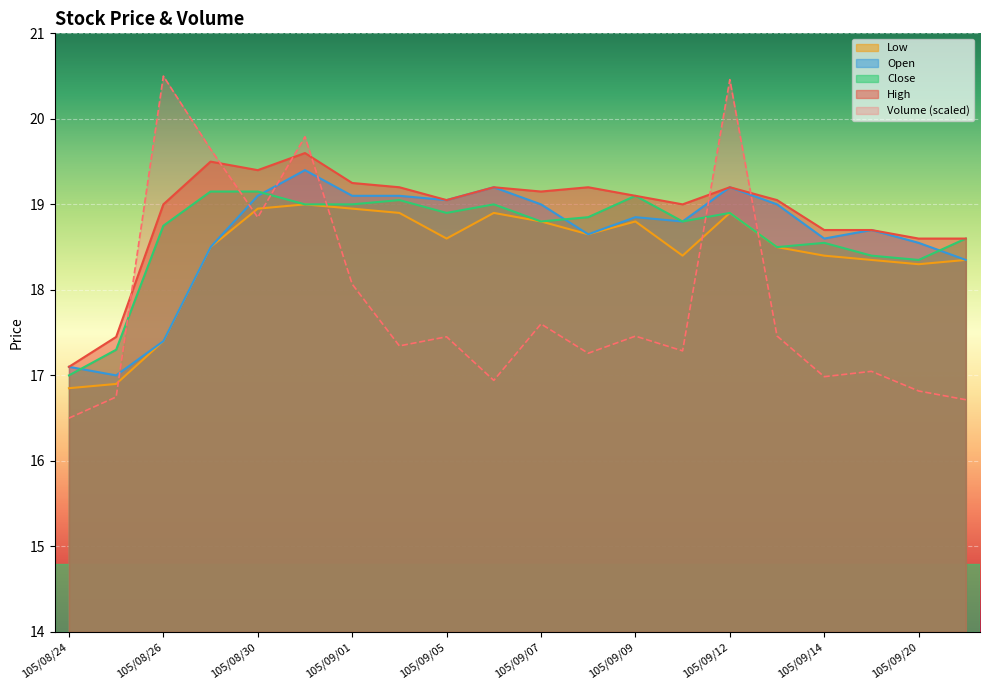

Which category has the highest value across all series?

105/08/26